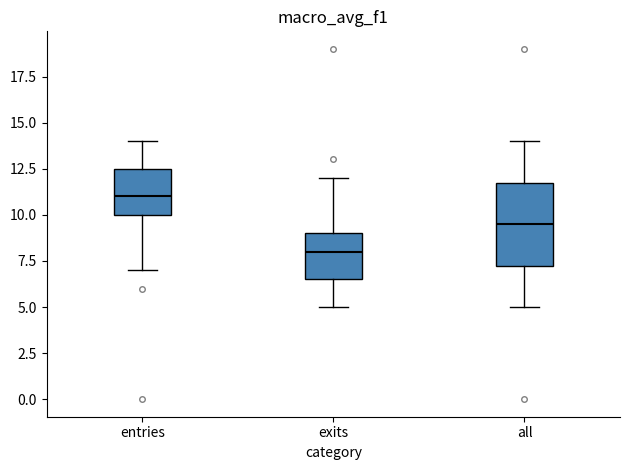

Which box has the highest median line?

entries